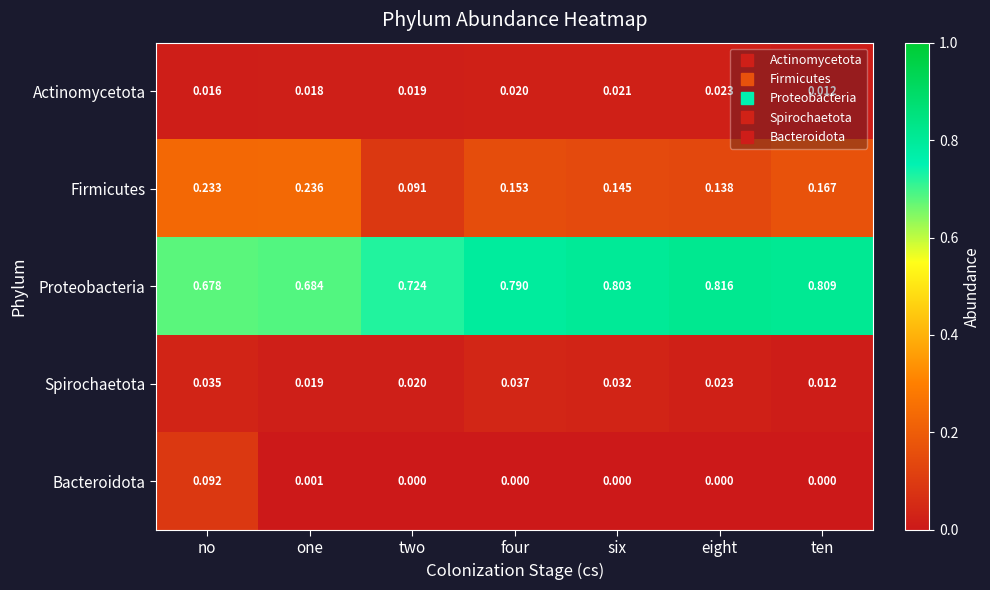

At which category is the sum across all series the highest?

no